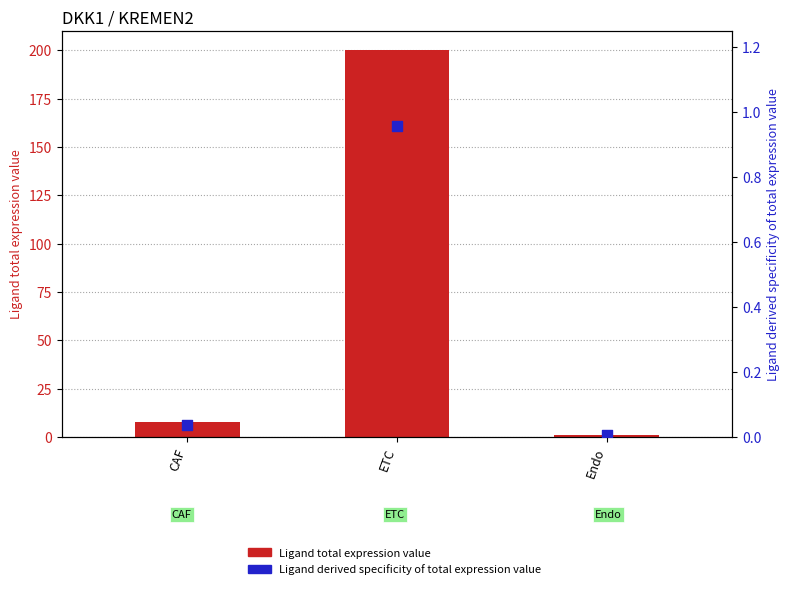

Which series has the largest total across all categories?

Ligand total expression value